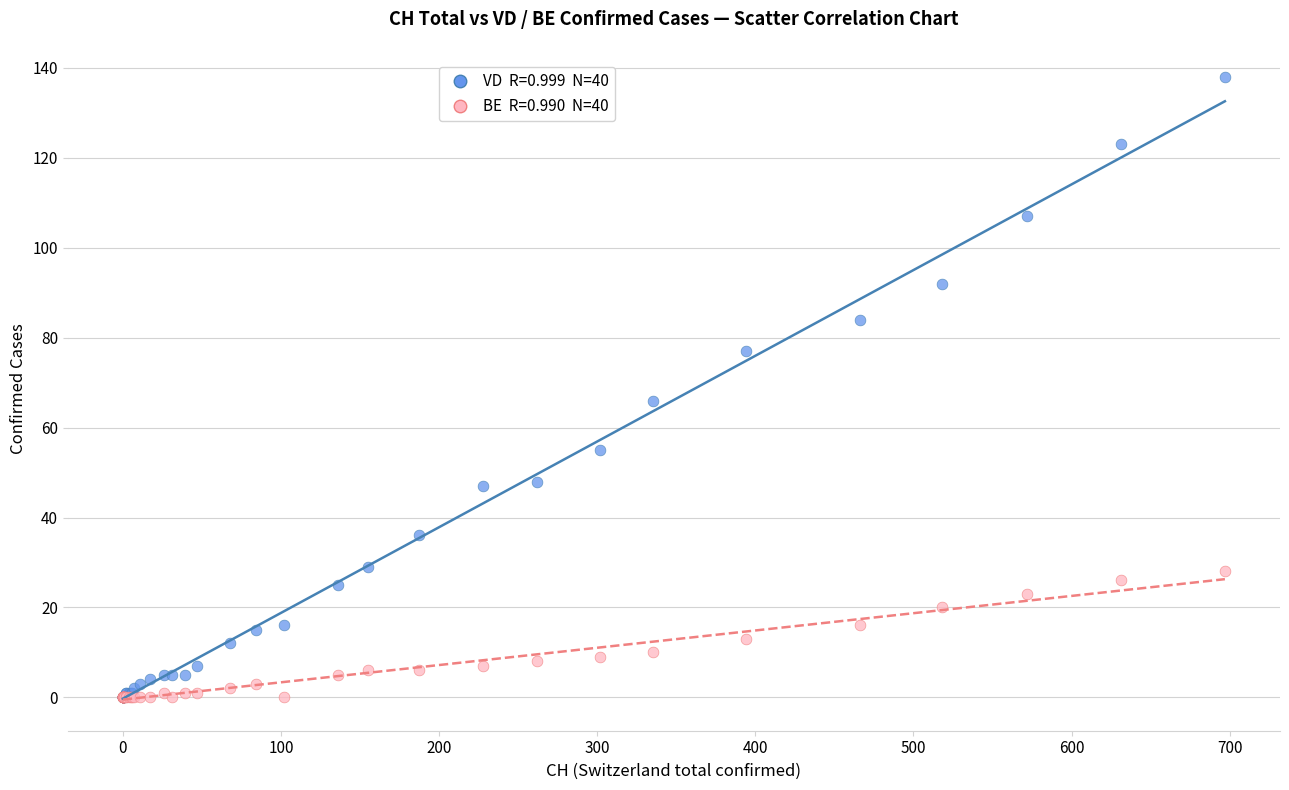

Across all series, what Y value is closest to 69?

66